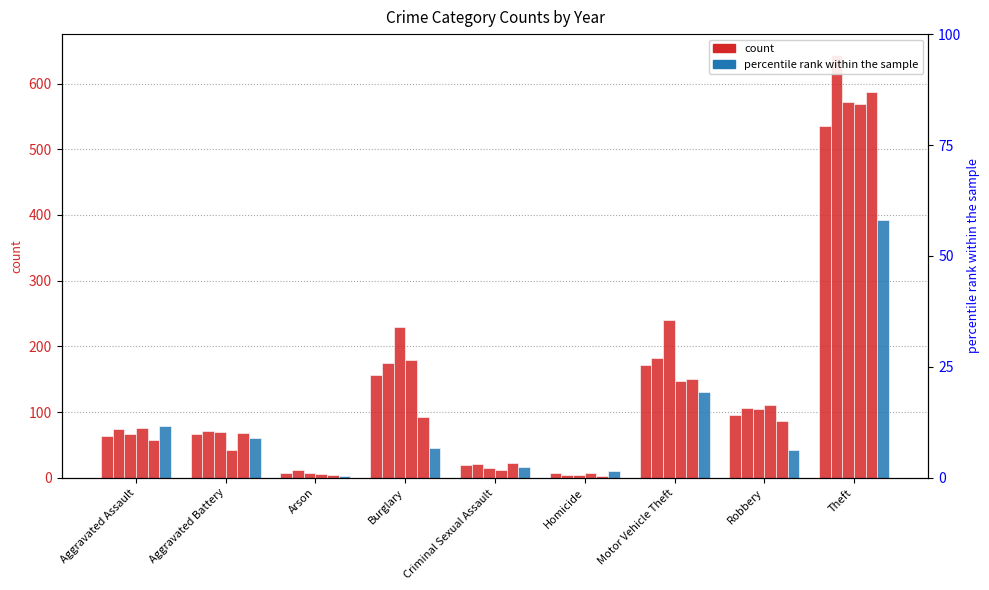

Is it true that 2016 equals 72 at Aggravated Battery?

True